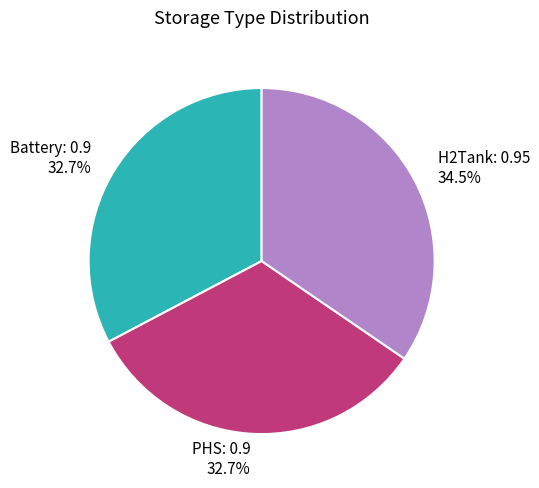

What portion of the pie excludes H2Tank?

65.5%